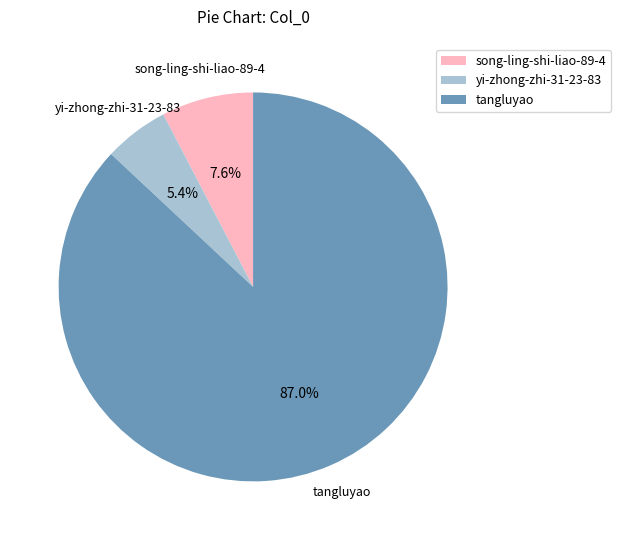

True or false: yi-zhong-zhi-31-23-83 accounts for 19% of the total.

False